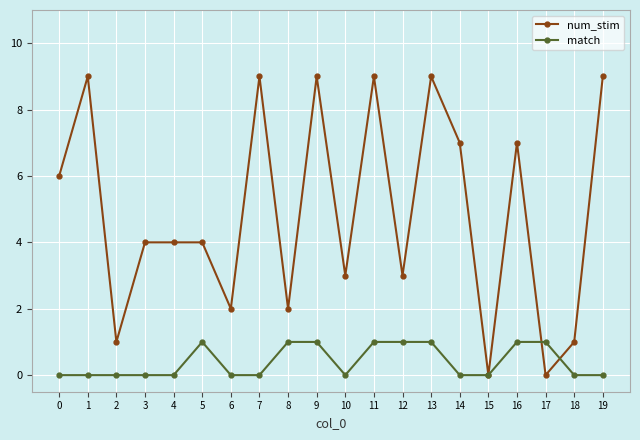

Rank the series by their maximum value, from lowest to highest.

match, num_stim